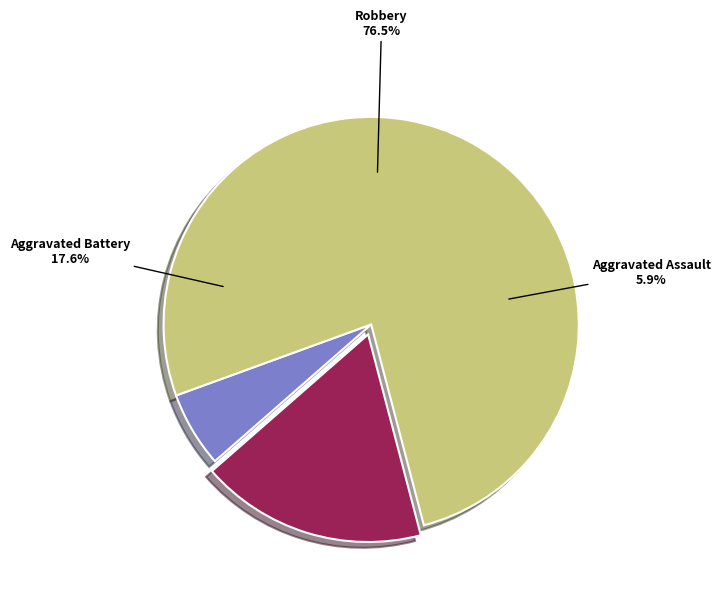

Rank the categories by value from lowest to highest.

Aggravated Assault, Aggravated Battery, Robbery